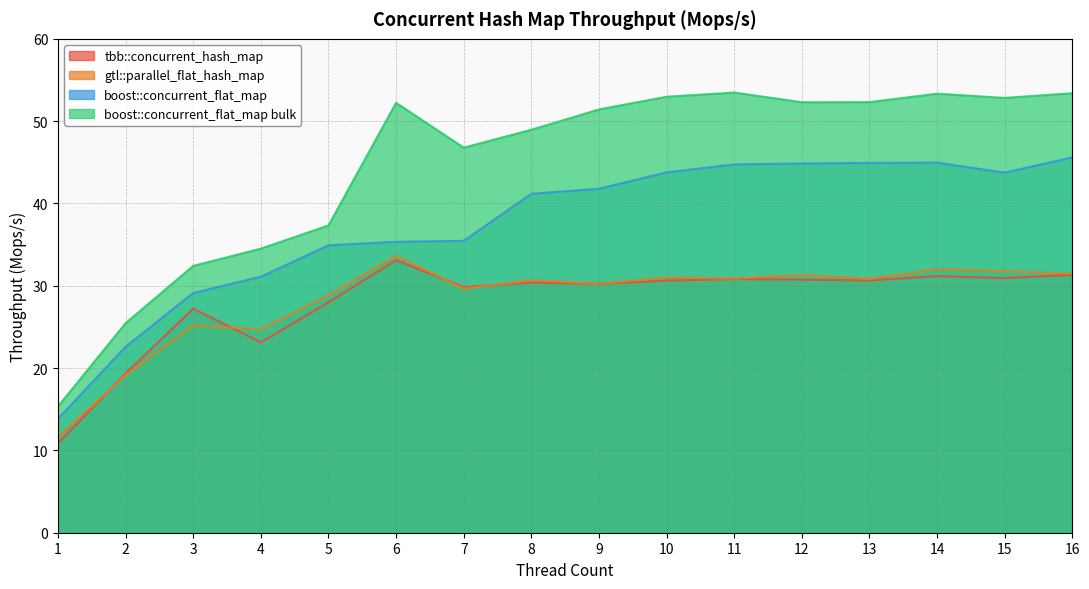

Between 4 and 6, which series saw the biggest shift?

boost::concurrent_flat_map bulk